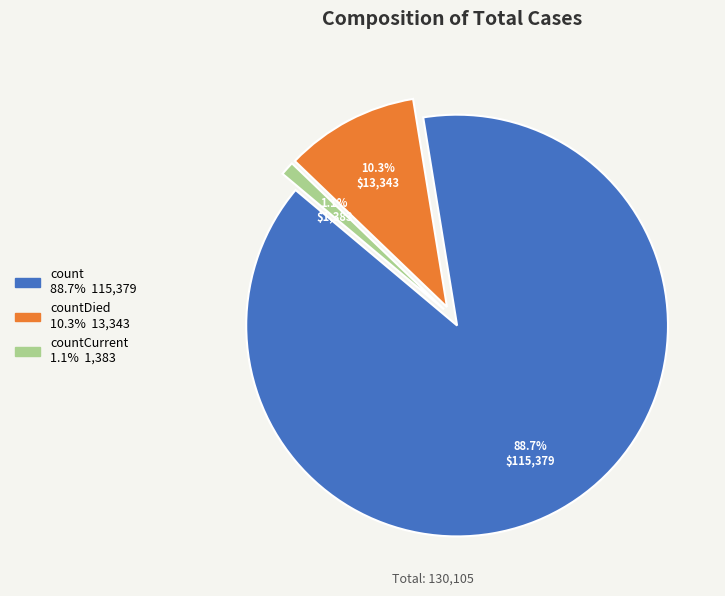

Is there a majority slice in this chart?

Yes